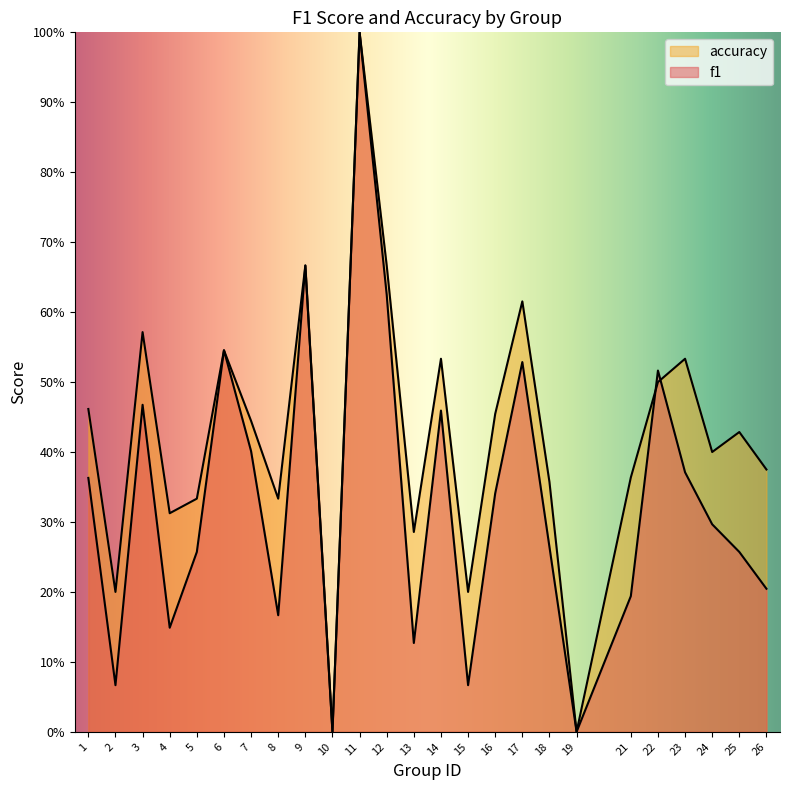

True or false: accuracy and f1 intersect in this chart.

True